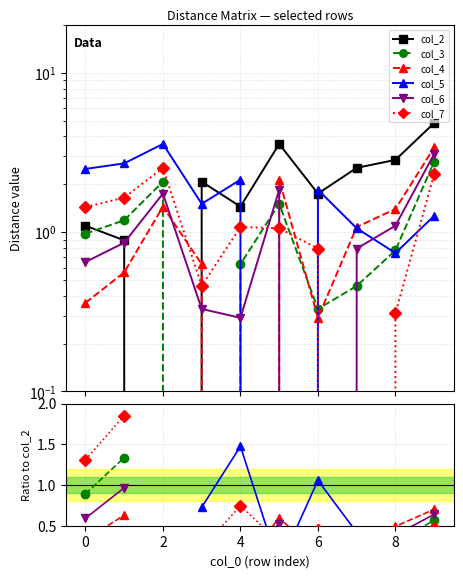

What is the label of the 10th point from the left?

9